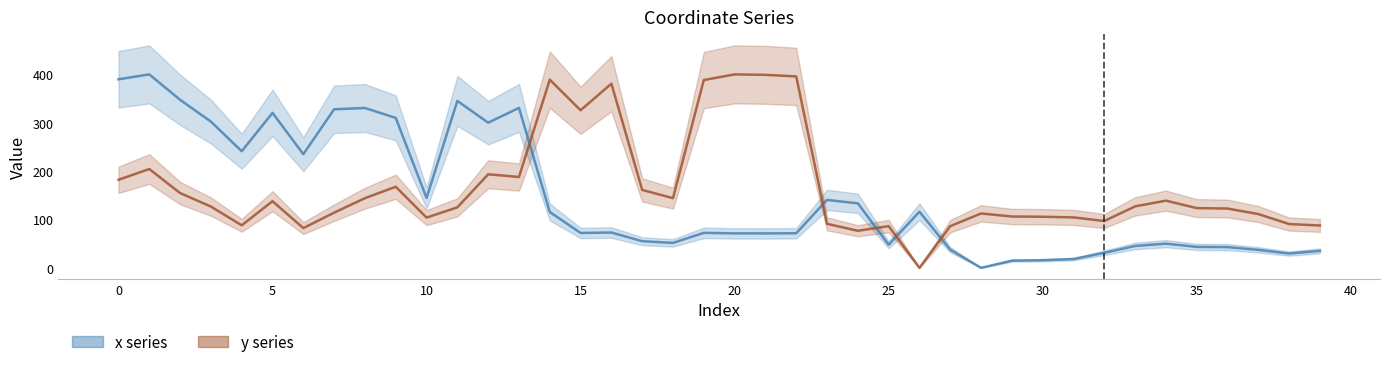

What is the label of the 27th point from the left?

26